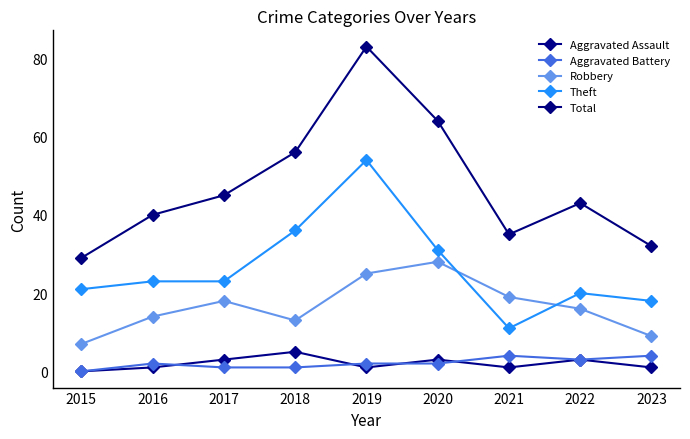

At how many categories does at least one series exceed 35?

6